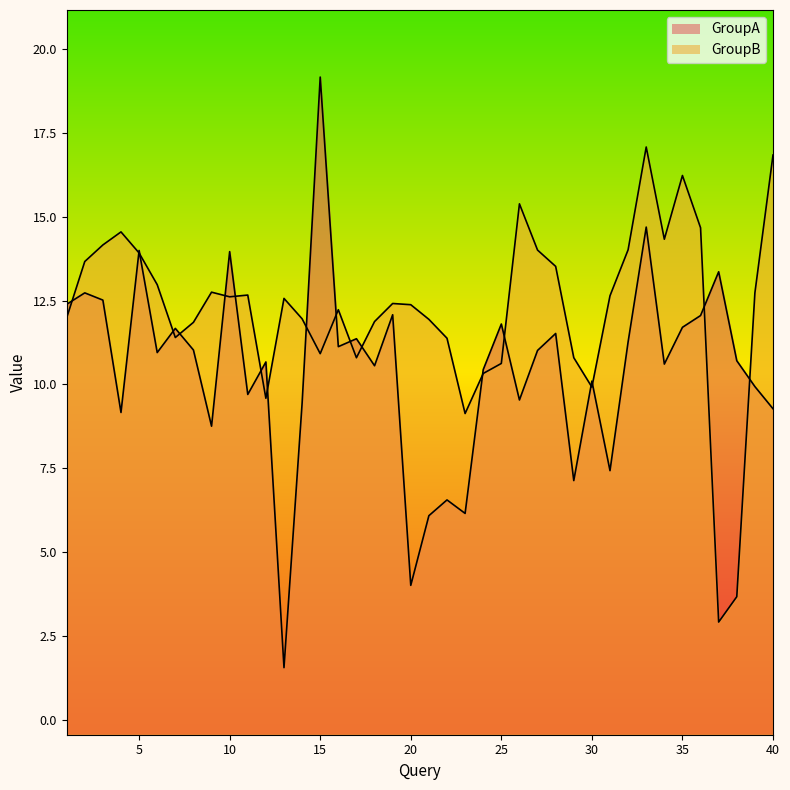

Rank the series by their maximum value, from highest to lowest.

GroupA, GroupB